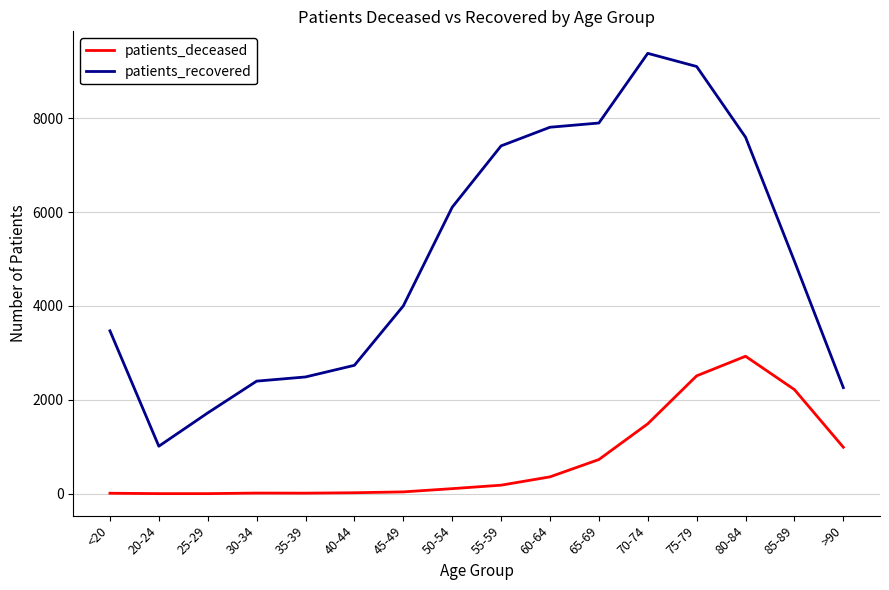

How many values in the patients_deceased series are below 183?

8